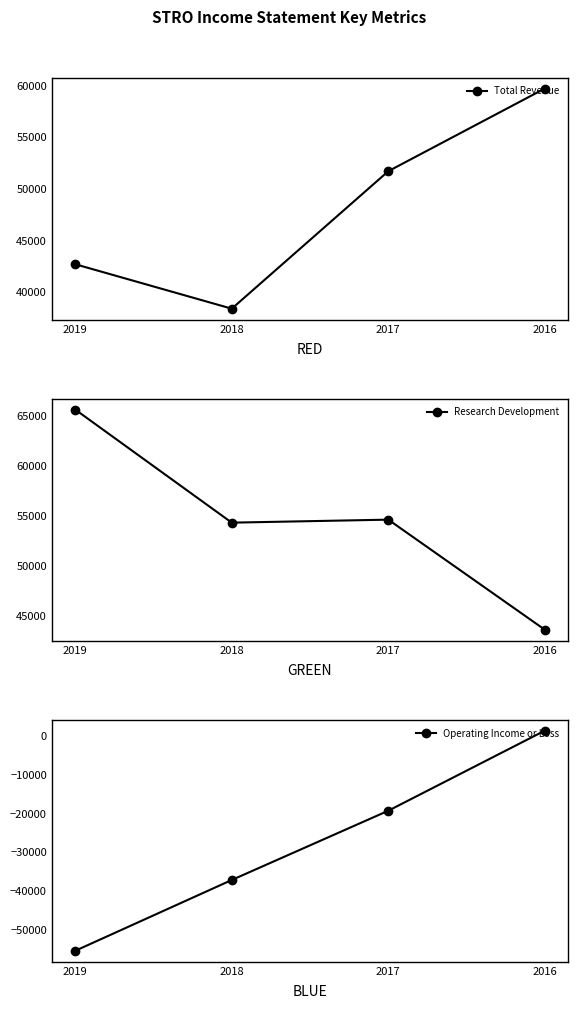

What is the total value across all series at 2019?

52800